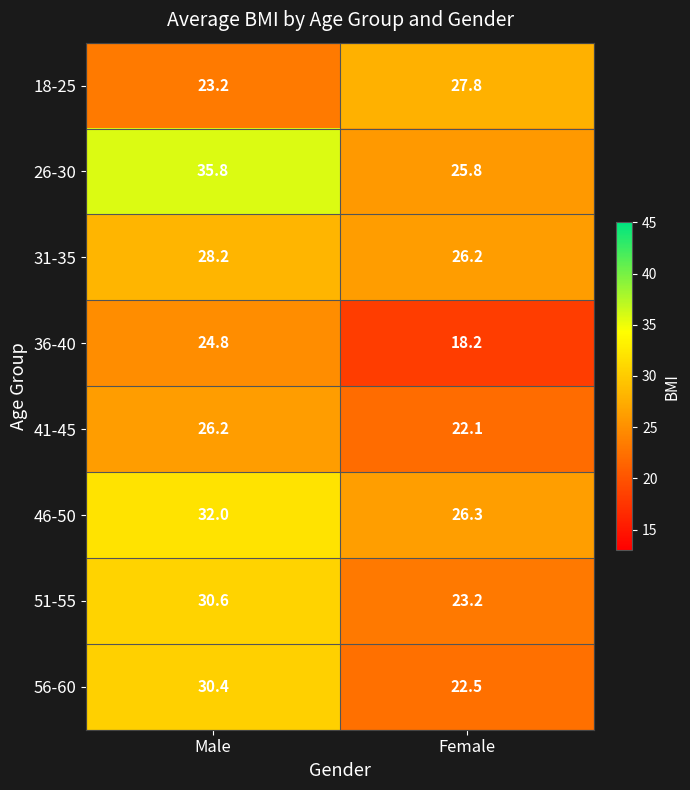

Where does the 56-60 series first go above 30?

Male